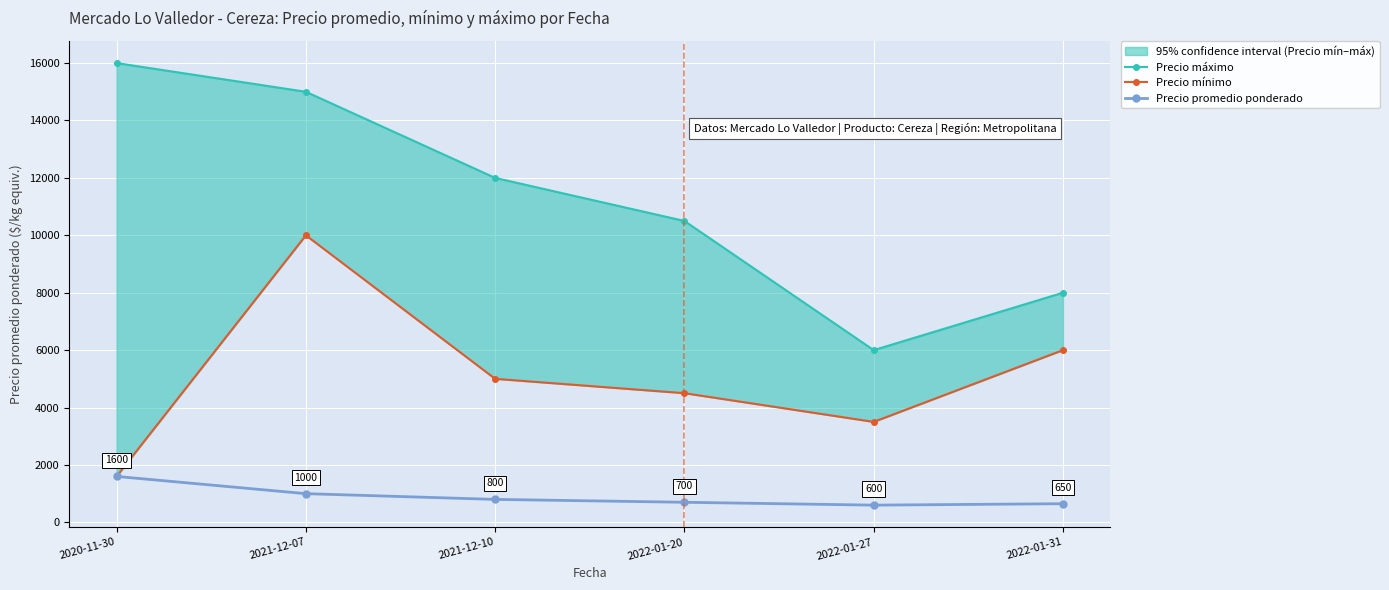

What is the maximum value for Precio mínimo?

10000